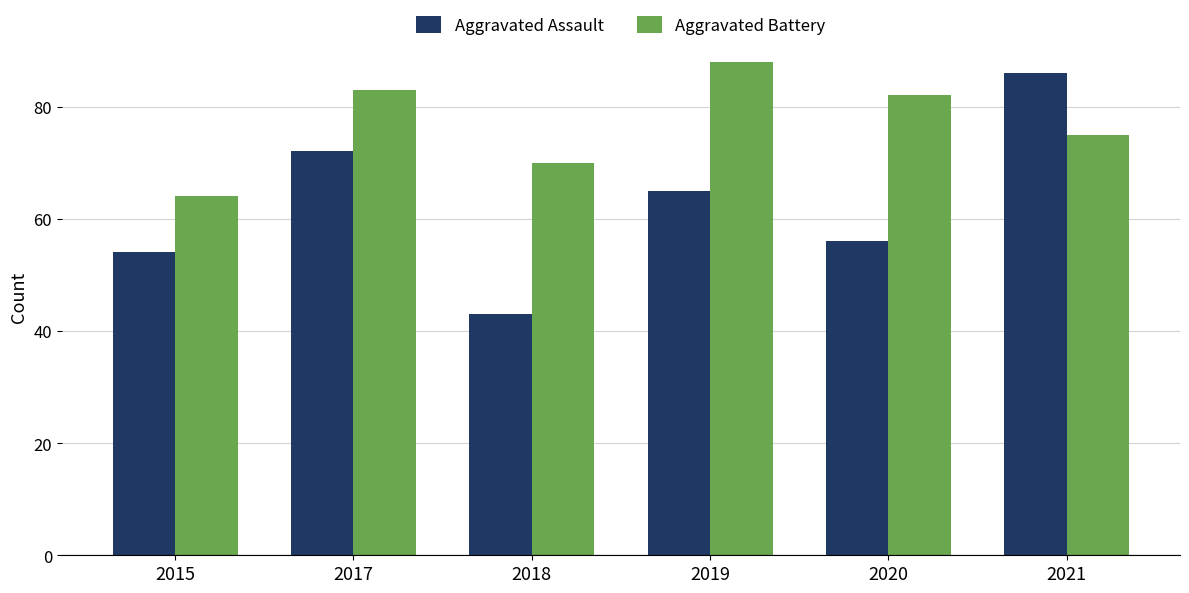

Is the value of Aggravated Battery at 2021 greater than the value of Aggravated Assault at 2021?

No